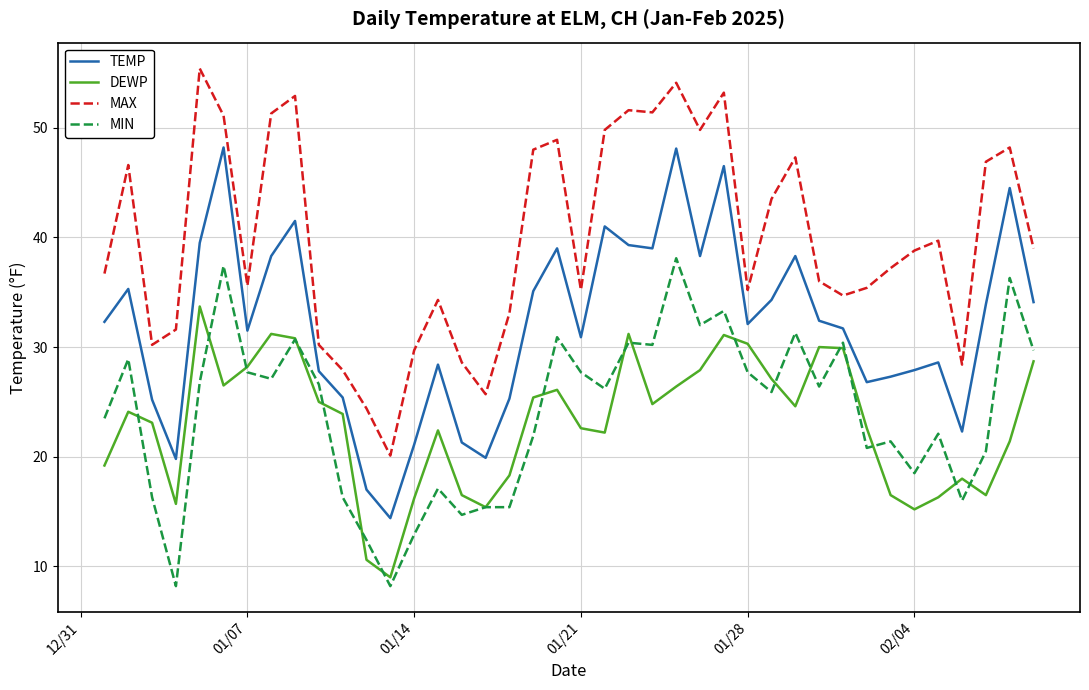

True or false: DEWP and TEMP intersect in this chart.

False